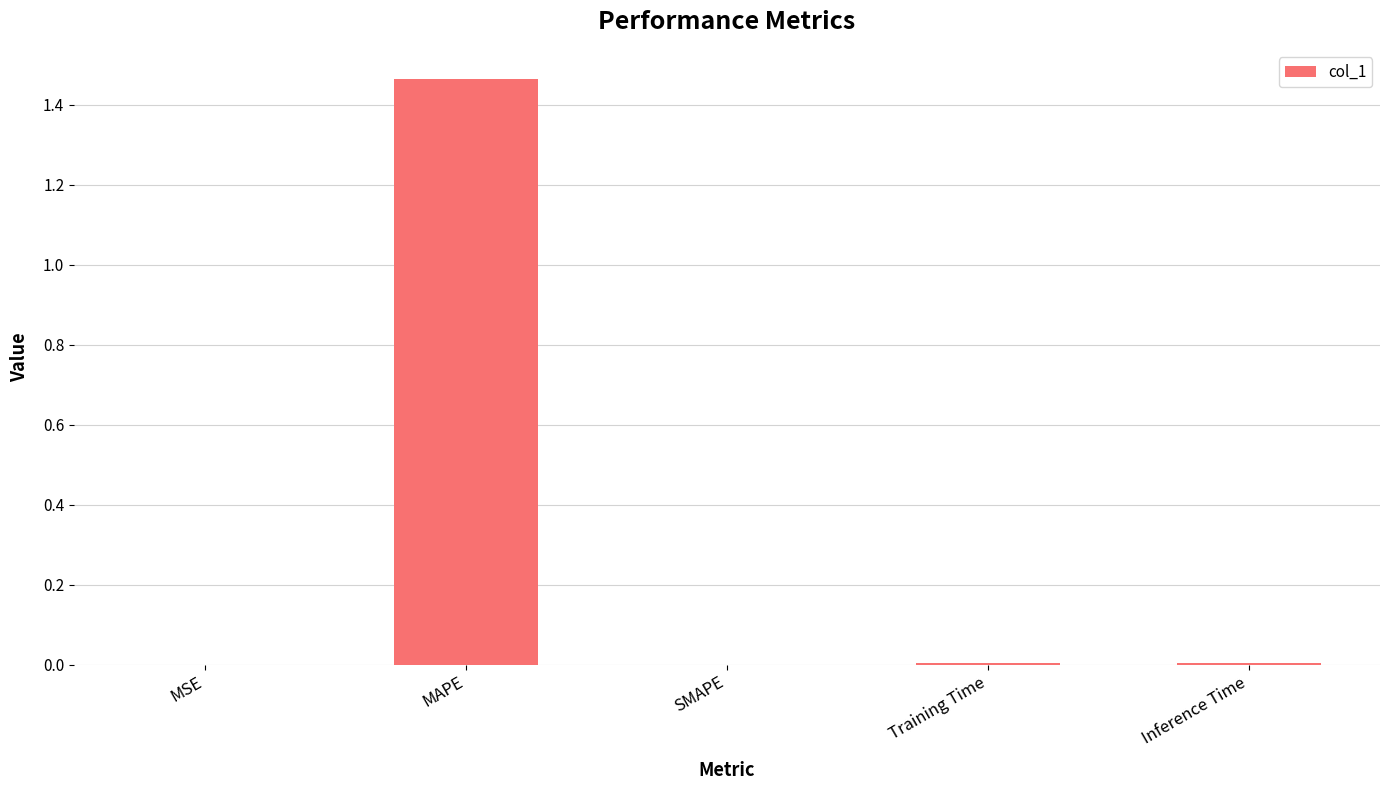

How many data points does each series have?

5